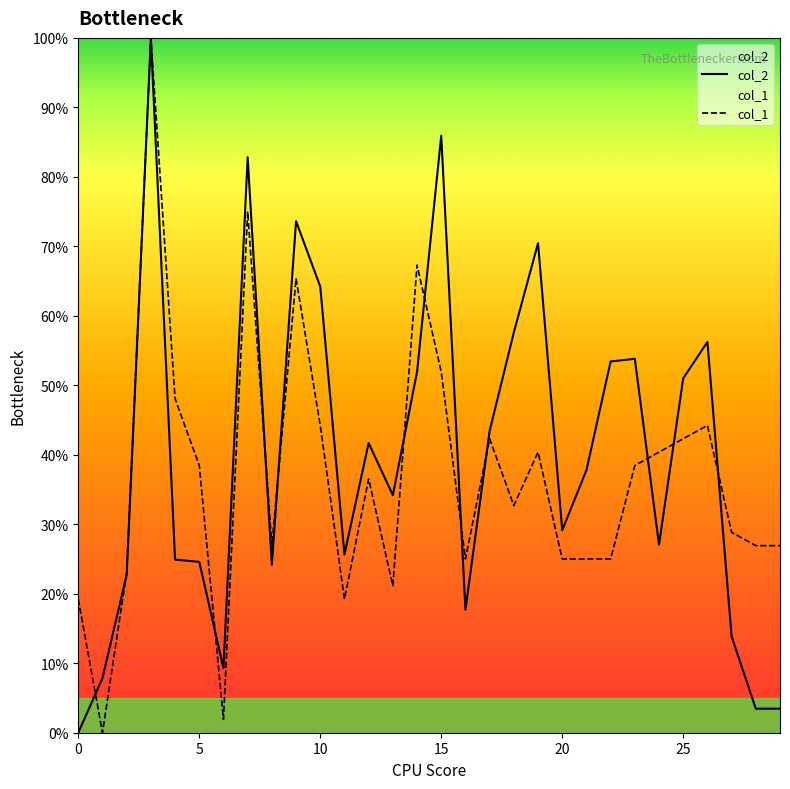

Reading left to right, transcribe all the data shown in this chart.

col_2: 0=0.0	1=7.8	2=22.7	3=100.0	4=24.9	5=24.6	6=9.3	7=82.8	8=24.2	9=73.6	10=64.2	11=25.7	12=41.7	13=34.2	14=51.9	15=85.9	16=17.7	17=43.4	18=57.6	19=70.5	20=29.1	21=37.8	22=53.4	23=53.8	24=27.1	25=51.0	26=56.2	27=13.9	28=3.5	29=3.5
col_1: 0=19.2	1=0.0	2=23.1	3=100.0	4=48.1	5=38.5	6=1.9	7=75.0	8=26.9	9=65.4	10=44.2	11=19.2	12=36.5	13=21.2	14=67.3	15=51.9	16=25.0	17=42.3	18=32.7	19=40.4	20=25.0	21=25.0	22=25.0	23=38.5	24=40.4	25=42.3	26=44.2	27=28.8	28=26.9	29=26.9